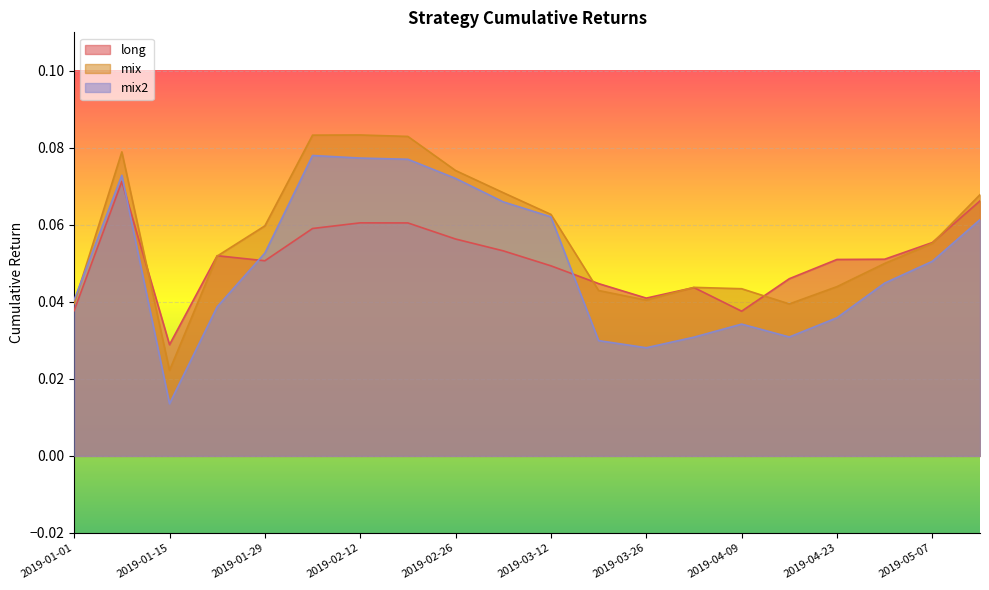

Read the mix value at 2019-03-12.

0.1